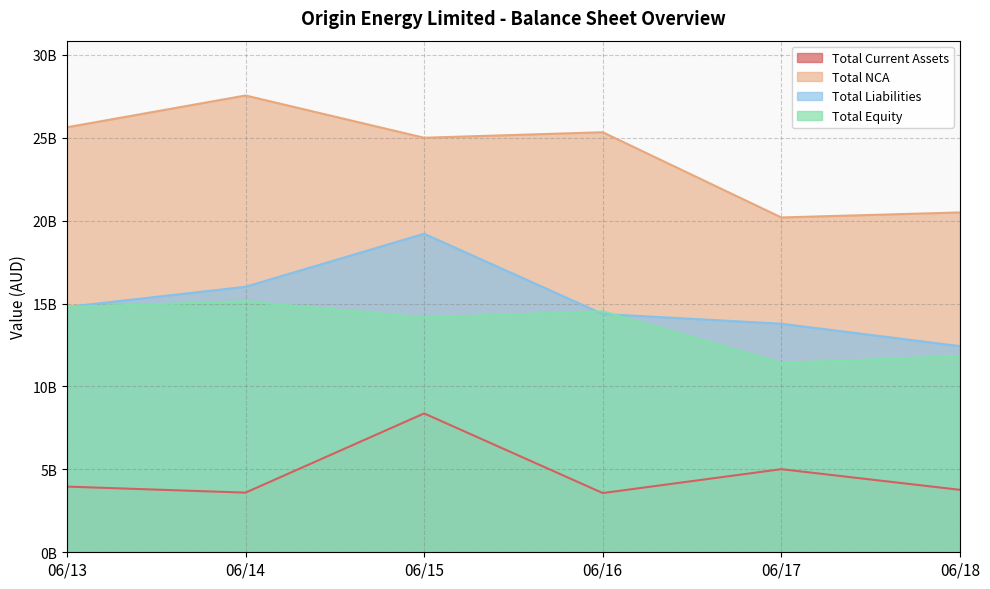

Reading left to right, what are all the values shown in this chart?

Total Current Assets: 06/13=3961000000	06/14=3596000000	06/15=8373000000	06/16=3571000000	06/17=5011000000	06/18=3766000000
Total NCA: 06/13=25625000000	06/14=27543000000	06/15=24994000000	06/16=25327000000	06/17=20188000000	06/18=20491000000
Total Liabilities: 06/13=14792000000	06/14=16010000000	06/15=19208000000	06/16=14368000000	06/17=13781000000	06/18=12429000000
Total Equity: 06/13=14794000000	06/14=15129000000	06/15=14159000000	06/16=14530000000	06/17=11418000000	06/18=11828000000